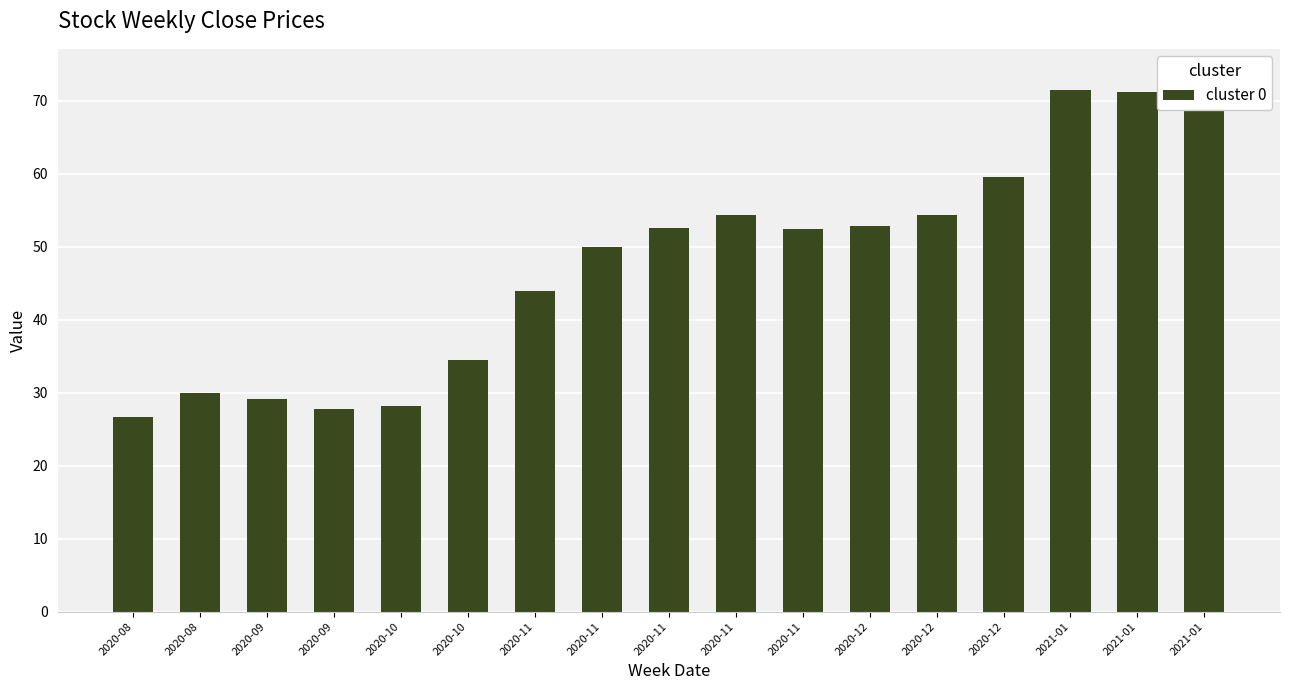

What is the difference between the values at 2020-11 and 2020-11?

1.8